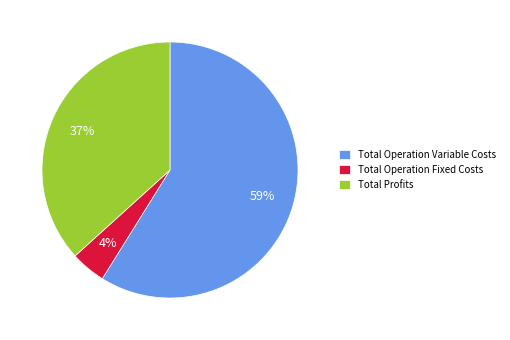

Which has a higher value, Total Operation Fixed Costs or Total Profits?

Total Profits